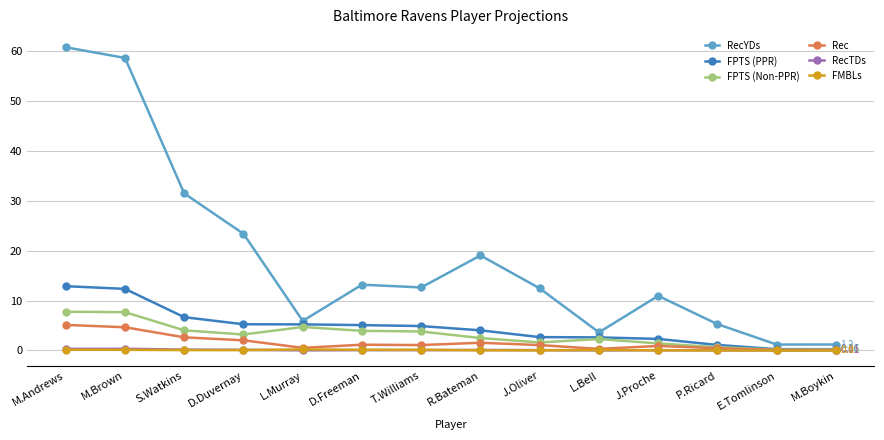

Which series has the widest spread of values?

RecYDs